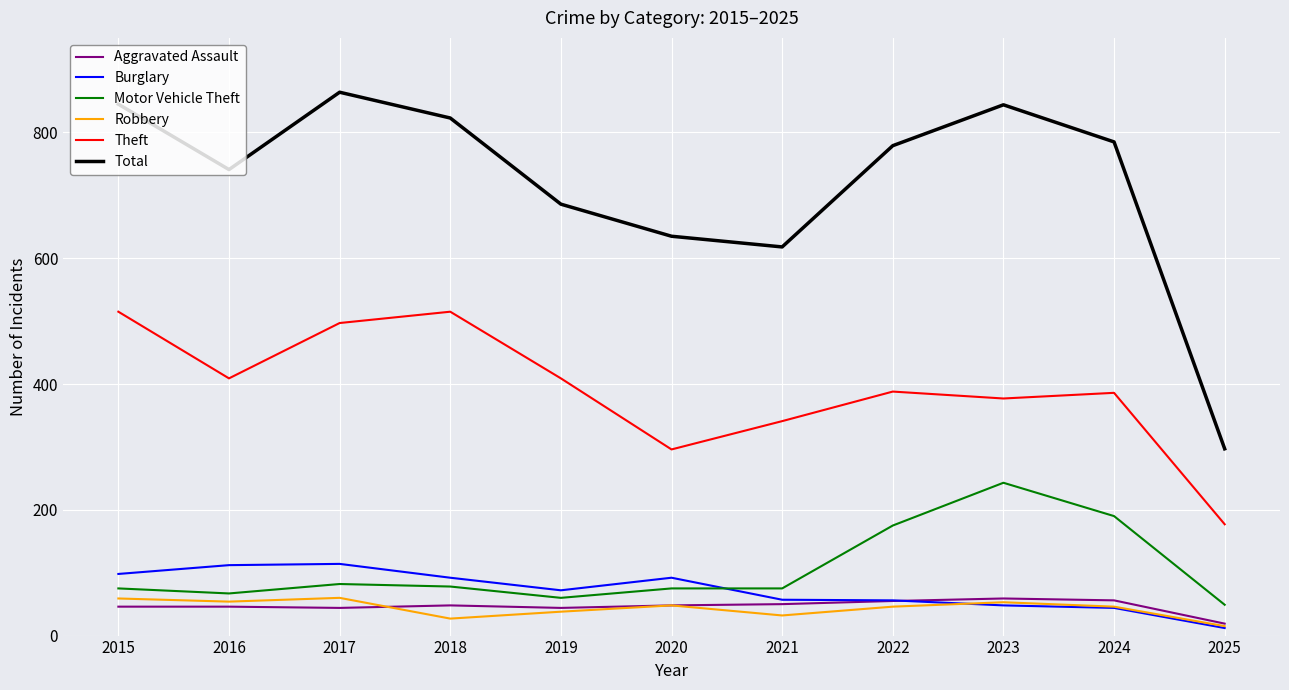

Which series has the largest range (max minus min)?

Total